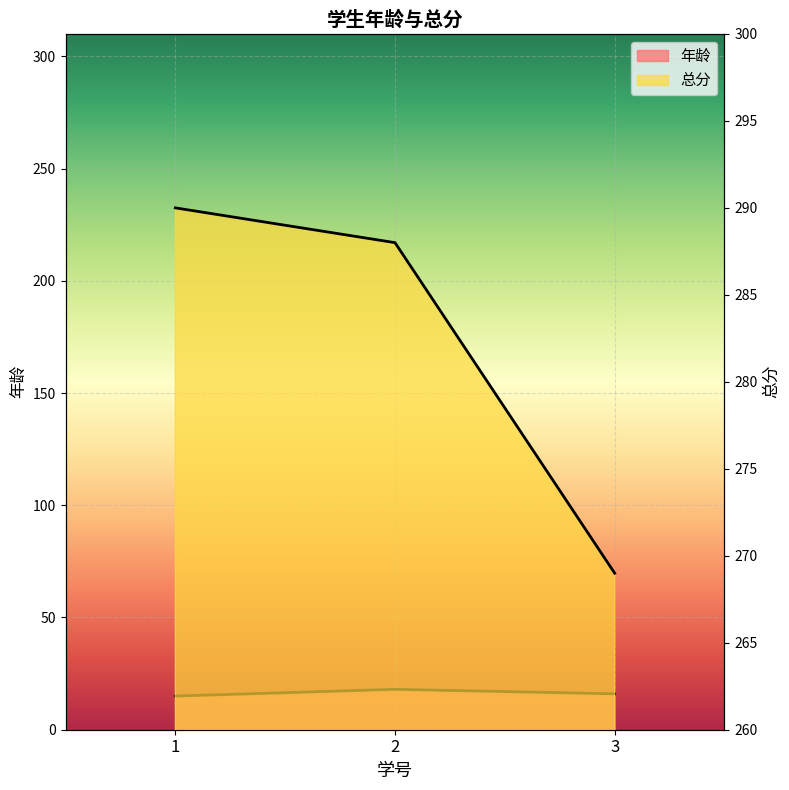

At 2, list the series in order from smallest to largest.

年龄, 总分